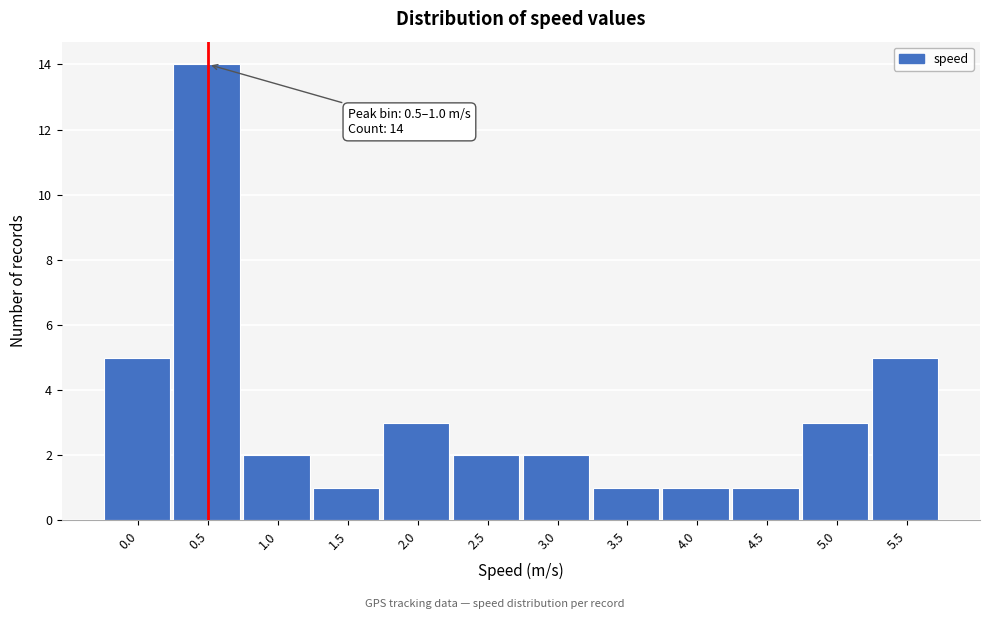

Reading right to left, transcribe all the data shown in this chart.

5	3	1	1	1	2	2	3	1	2	14	5